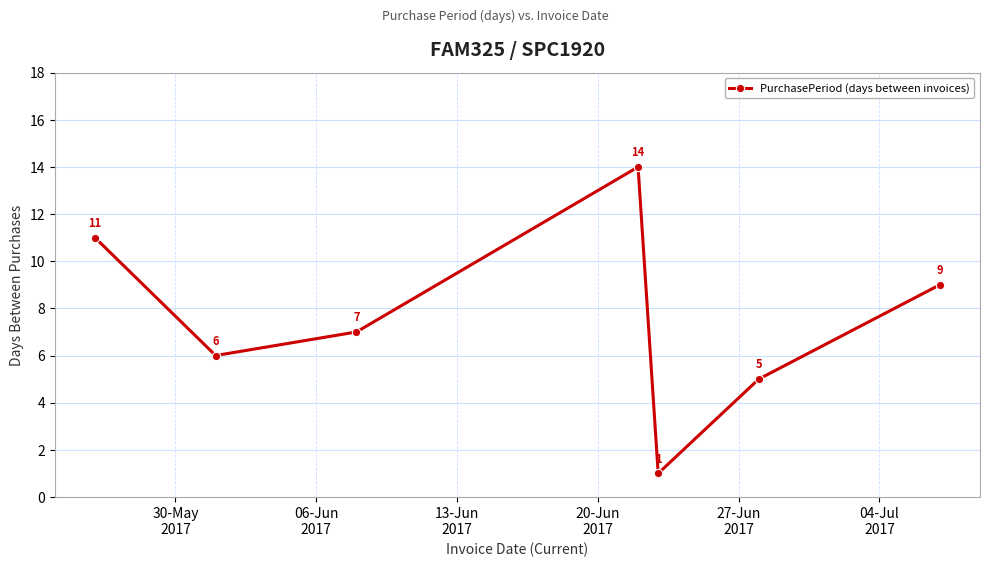

What is the value of the 3rd point from the left?

7